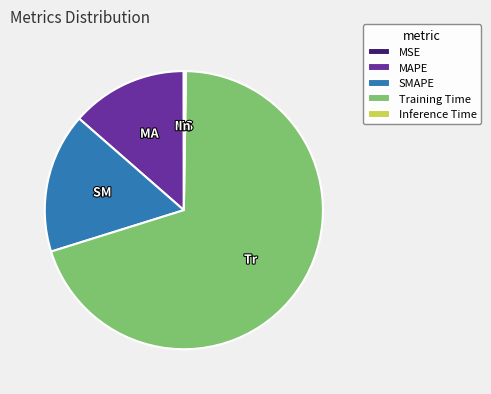

True or false: MAPE accounts for 14% of the total.

True